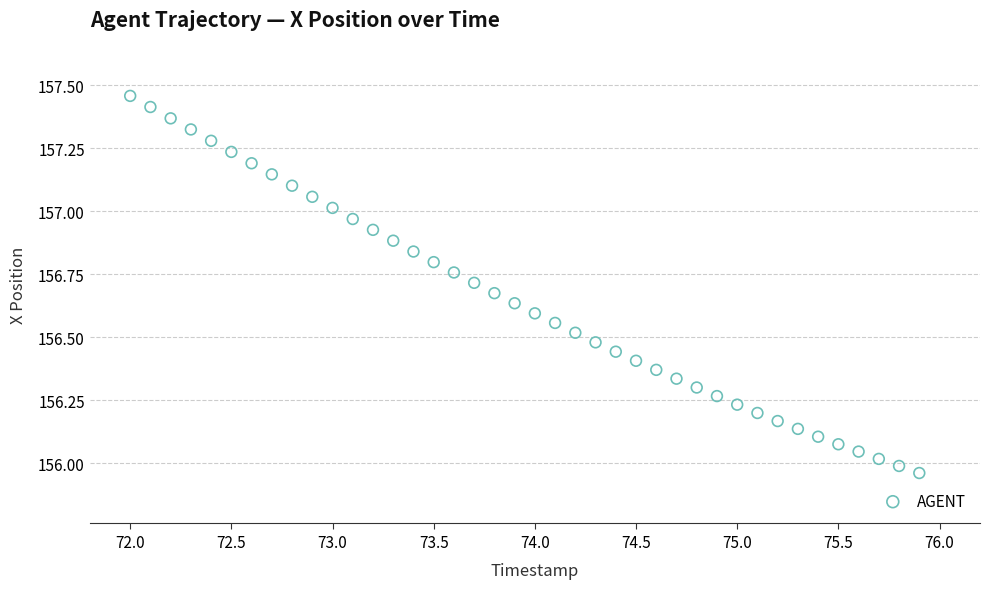

What is the range of X values (max minus min)?

3.9